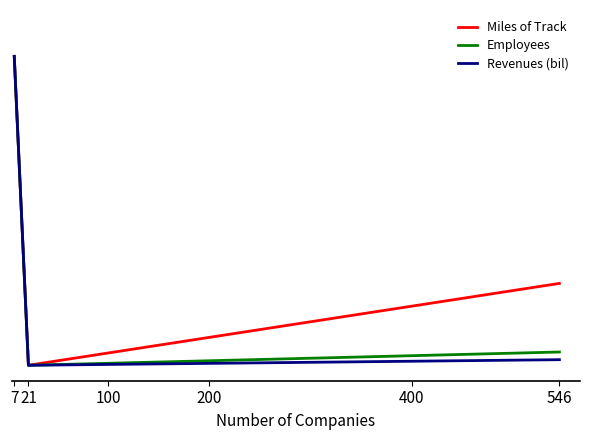

Reading left to right, extract all data points from this chart.

Miles of Track: 1.0	0.0	0.3
Employees: 1.0	0.0	0.0
Revenues (bil): 1.0	0.0	0.0